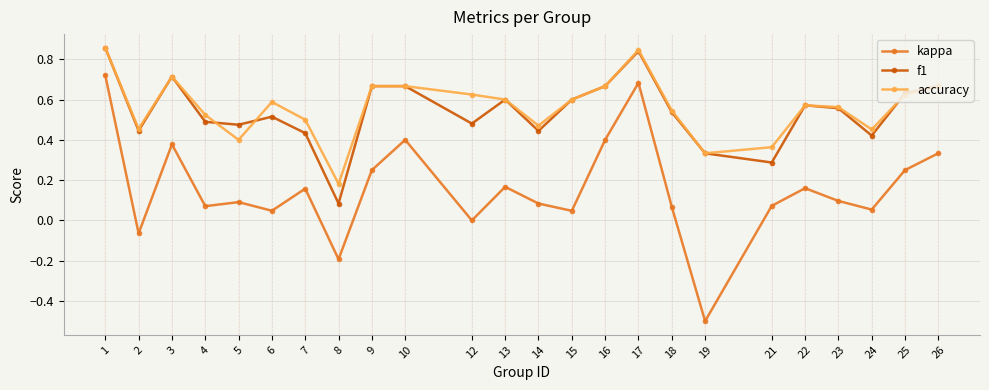

True or false: accuracy and kappa intersect in this chart.

False